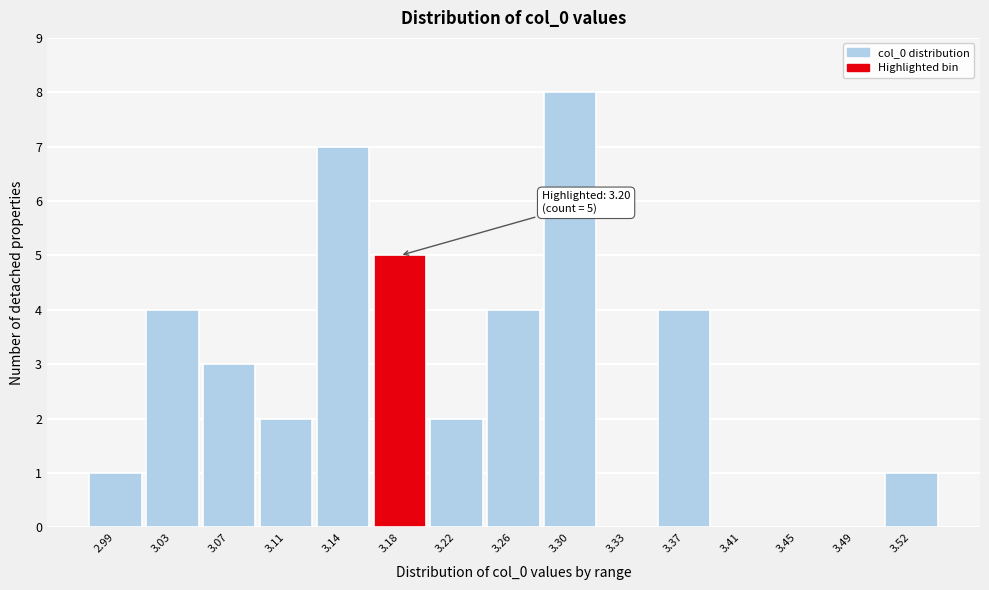

Reading left to right, what are all the values shown in this chart?

2.99=1	3.03=4	3.07=3	3.11=2	3.14=7	3.18=5	3.22=2	3.26=4	3.30=8	3.33=0	3.37=4	3.41=0	3.45=0	3.49=0	3.52=1